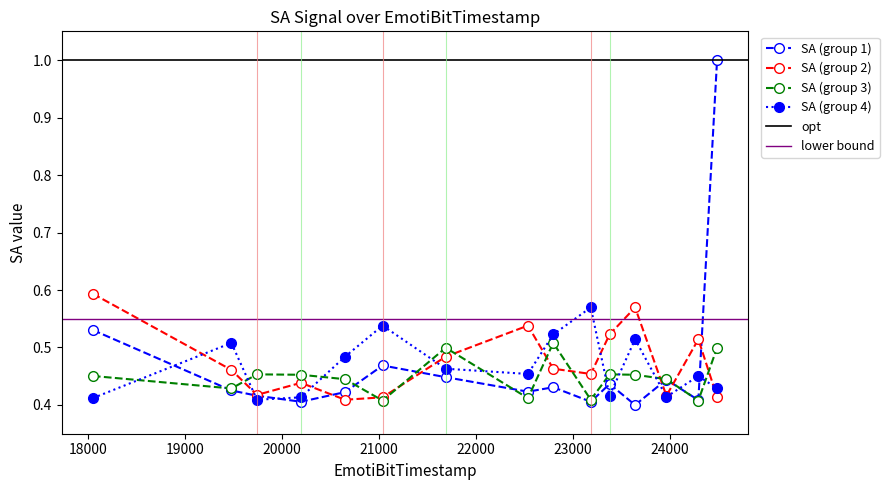

What is the maximum value for SA (group 1)?

1.0